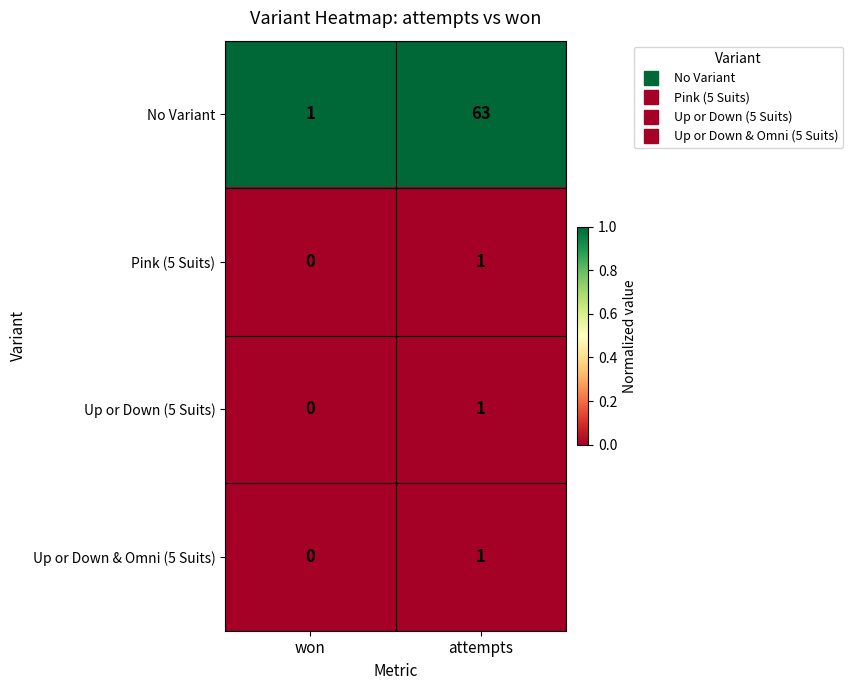

The No Variant series shows 38 at attempts. True or false?

False